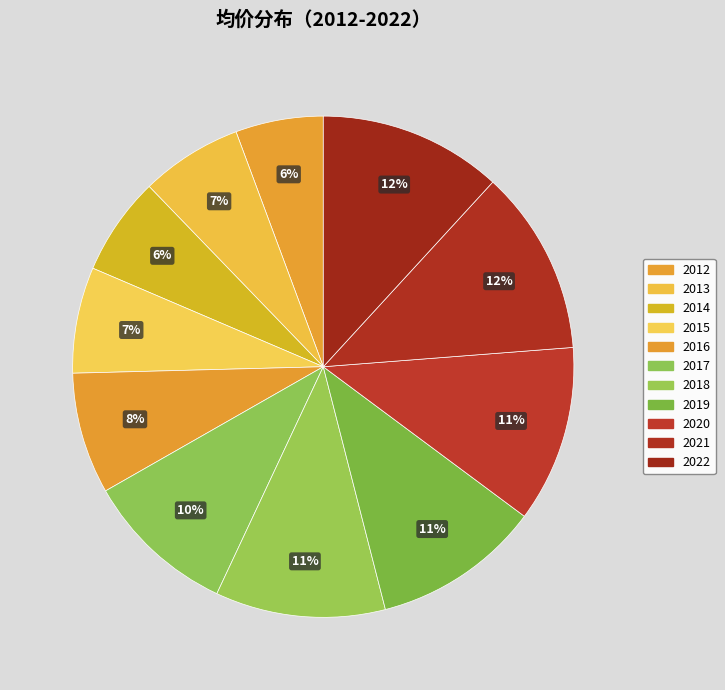

How many slices are in this pie chart?

11